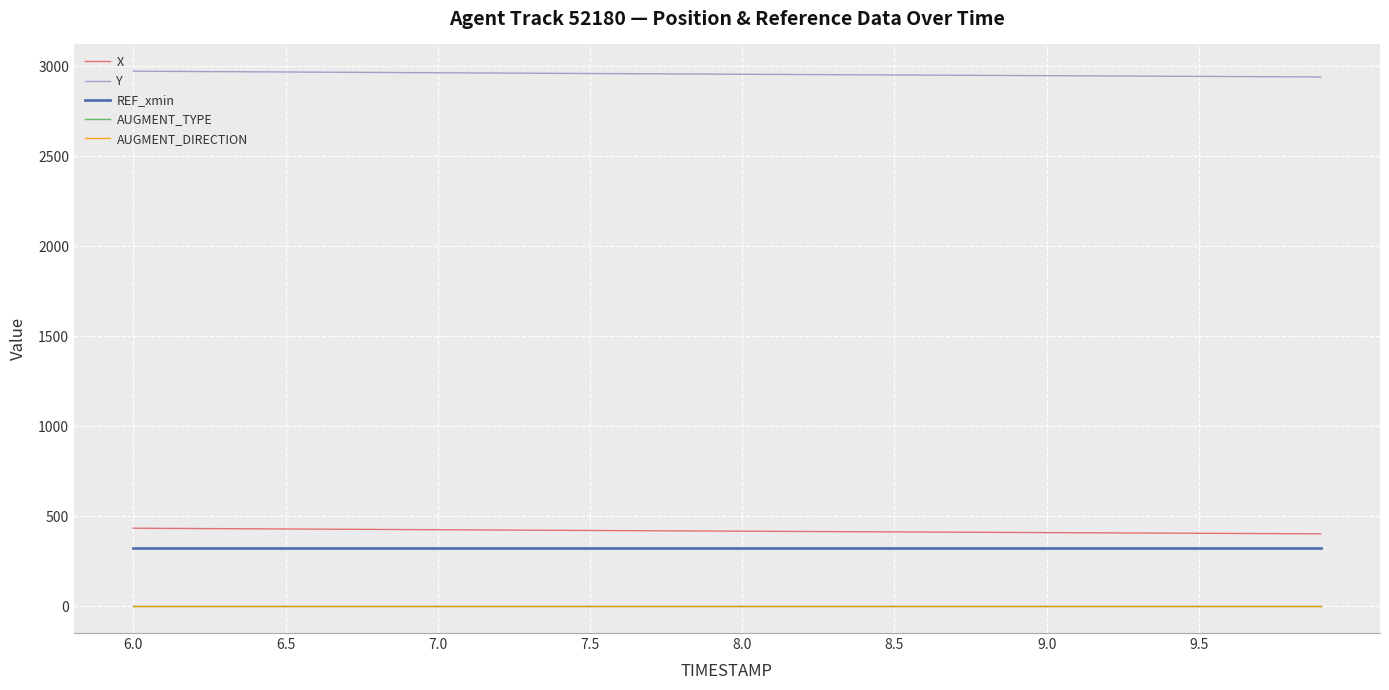

True or false: AUGMENT_TYPE and Y cross at least once.

False